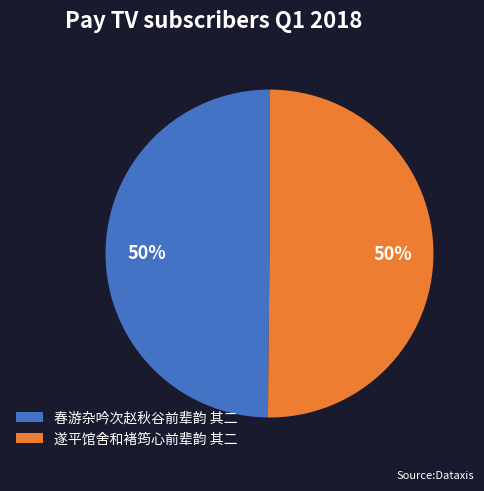

To the nearest percent, what portion does 遂平馆舍和褚筠心前辈韵 其二 represent?

50%